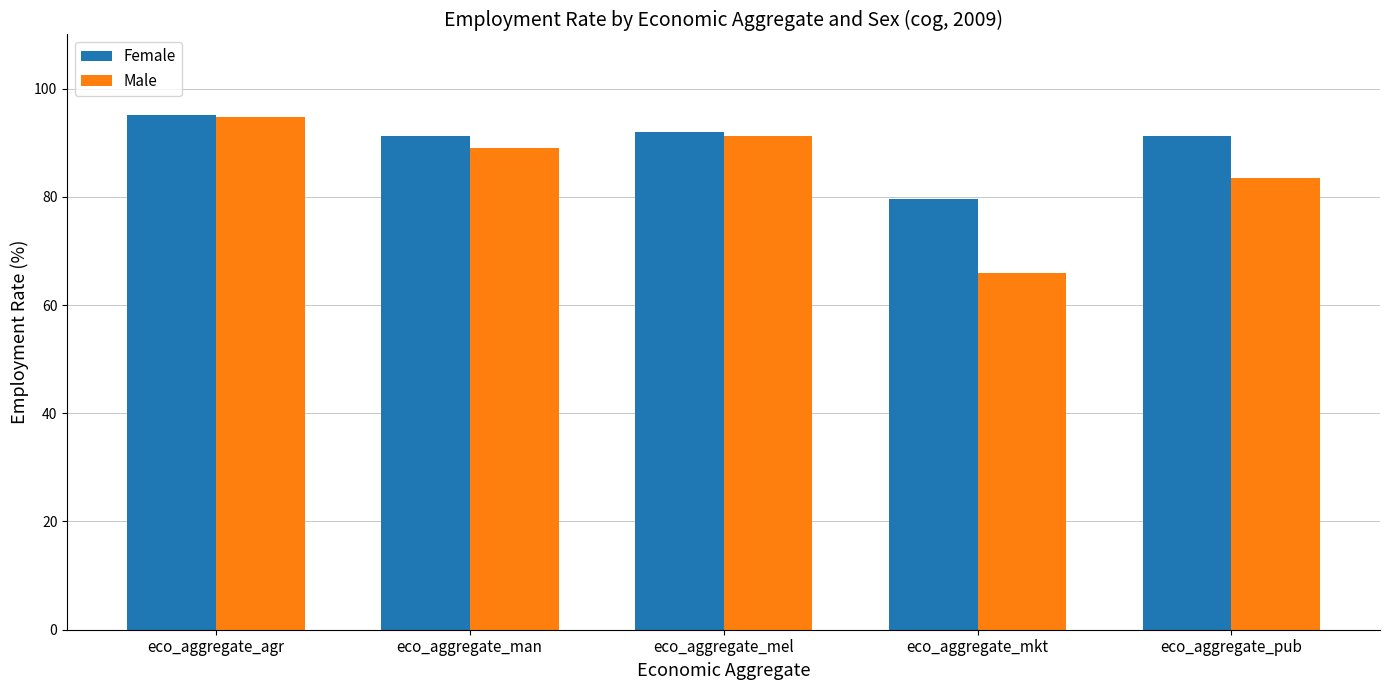

Which series has the widest spread of values?

Male